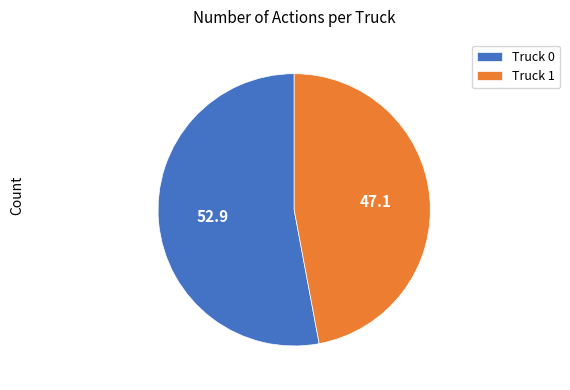

Is there any slice that represents more than half of the pie?

Yes